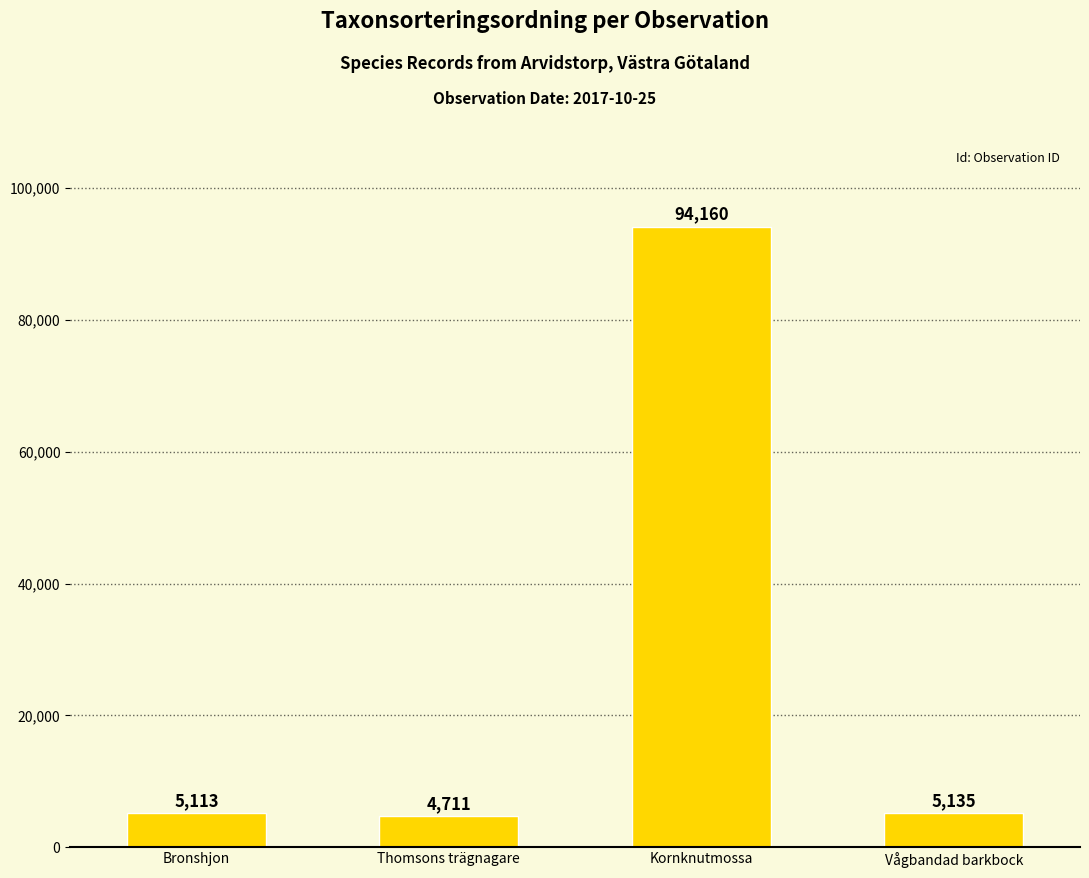

How many values are below 5135?

2